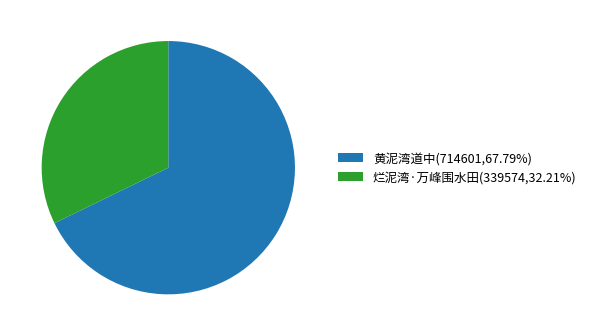

How many slices are in this pie chart?

2